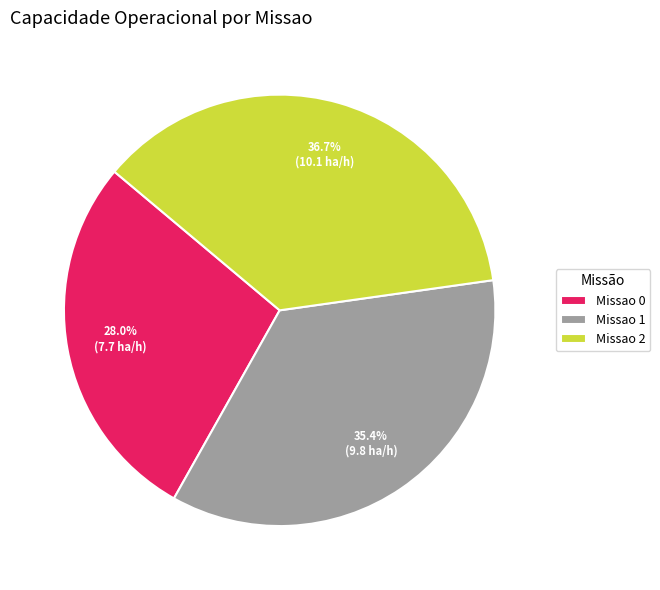

Which slice is the largest?

Missao 2